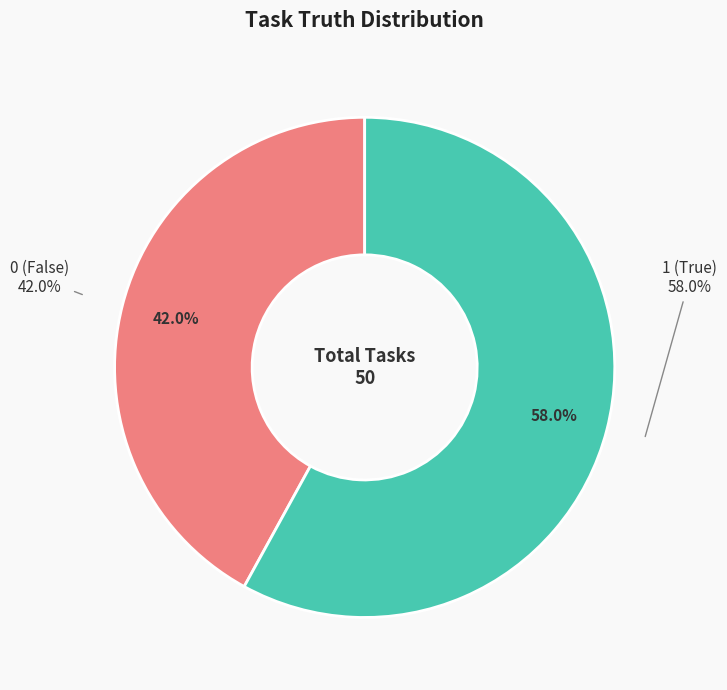

To the nearest percent, what portion does truth_0 represent?

42%